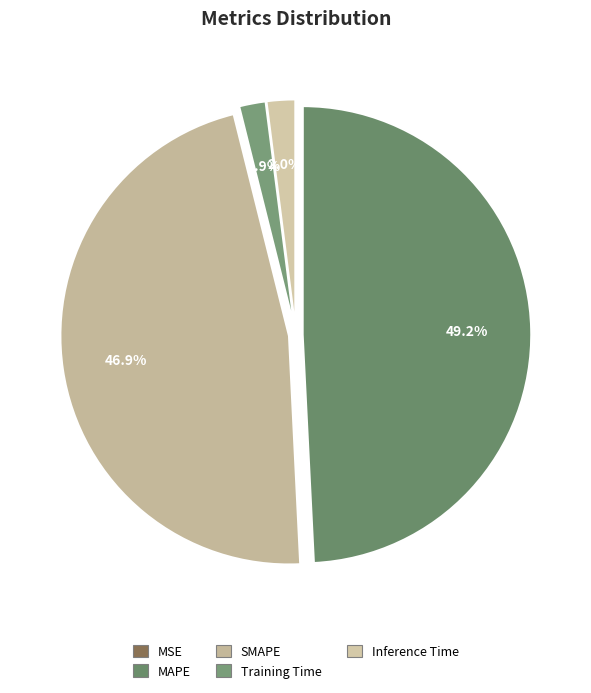

Which category has the smallest portion of the pie?

MSE